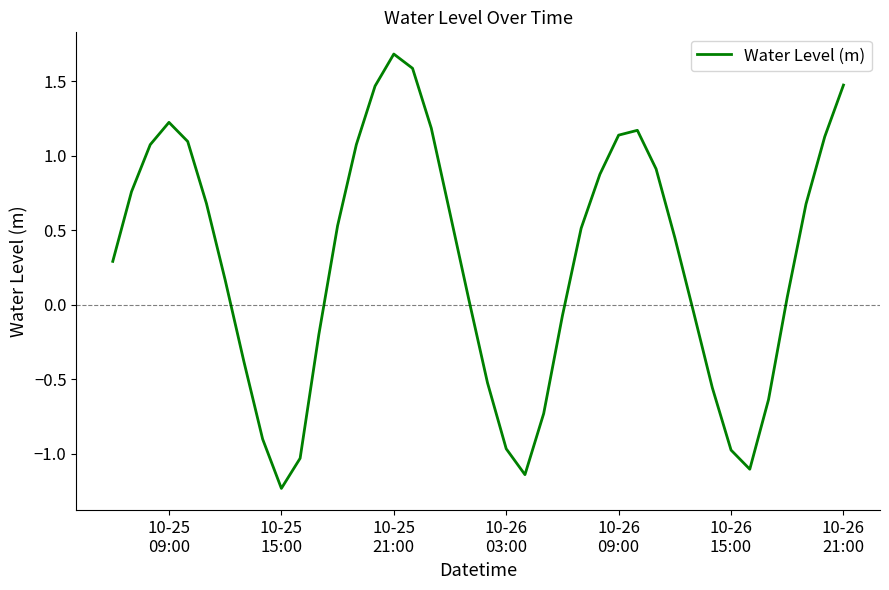

What is the greatest value displayed?

1.7